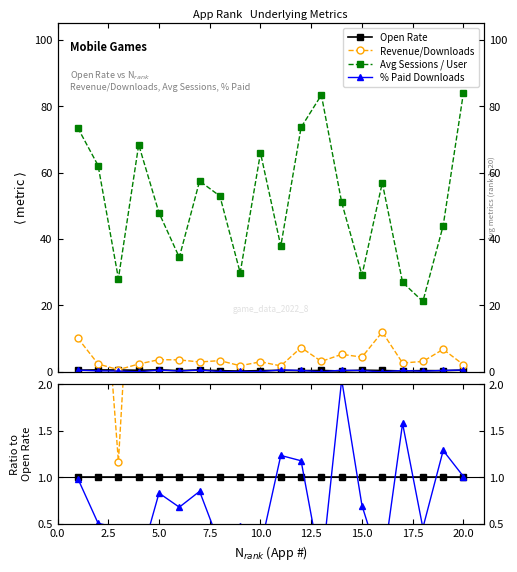

Reading left to right, extract all data points from this chart.

Open Rate: 1.0	1.0	1.0	1.0	1.0	1.0	1.0	1.0	1.0	1.0	1.0	1.0	1.0	1.0	1.0	1.0	1.0	1.0	1.0	1.0
Revenue/Downloads: 19.6	4.1	1.2	4.9	6.0	9.5	4.9	9.5	7.8	8.2	3.9	20.0	7.4	20.5	8.7	29.1	9.6	8.2	19.4	4.0
Avg Sessions / User: 142.0	106.7	50.4	142.0	78.6	90.9	95.4	148.7	125.2	177.4	82.3	201.1	196.9	198.4	57.0	138.1	97.3	55.6	126.0	157.4
% Paid Downloads: 1.0	0.5	0.5	0.1	0.8	0.7	0.8	0.3	0.5	0.2	1.2	1.2	0.0	2.0	0.7	0.0	1.6	0.5	1.3	1.0